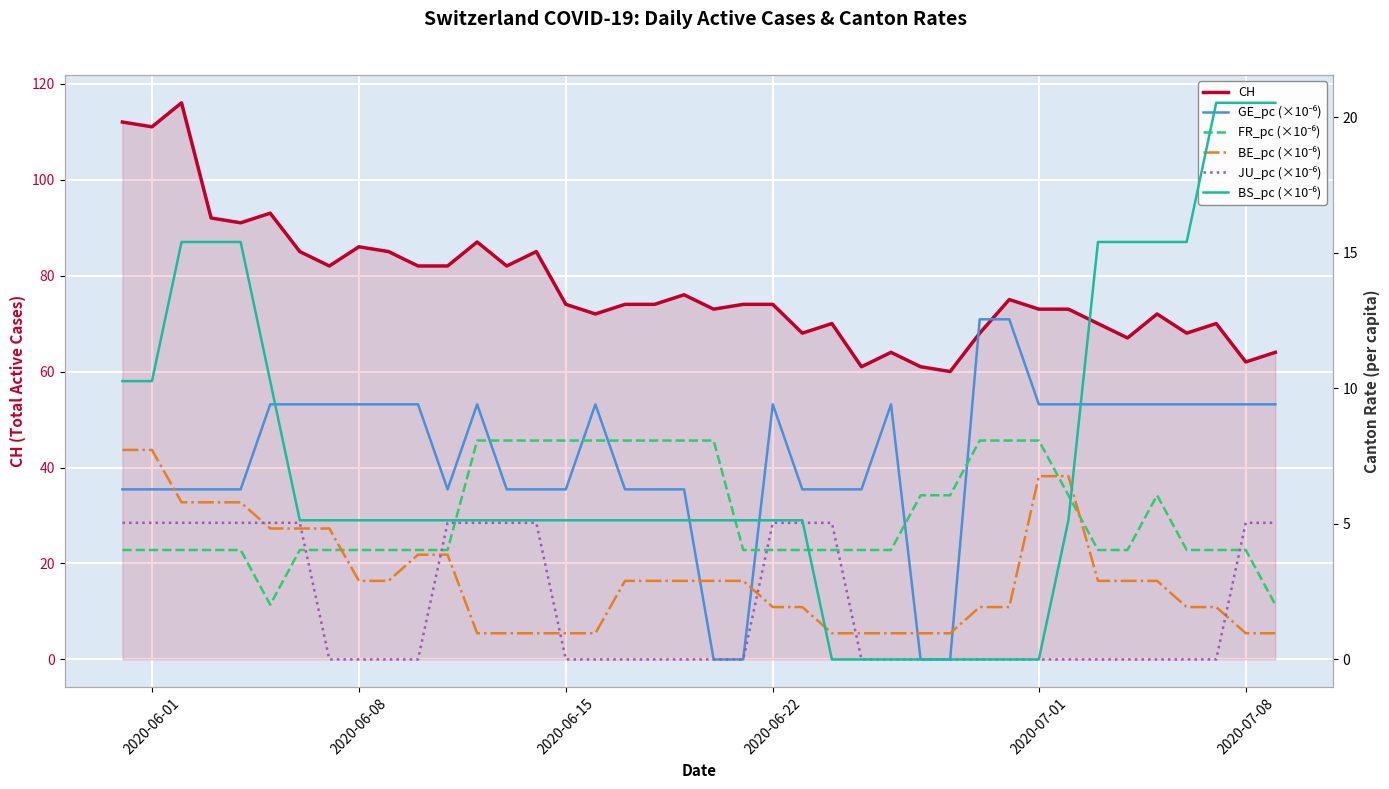

How many interior local valleys does the GE_pc (×10⁻⁶) series have?

1